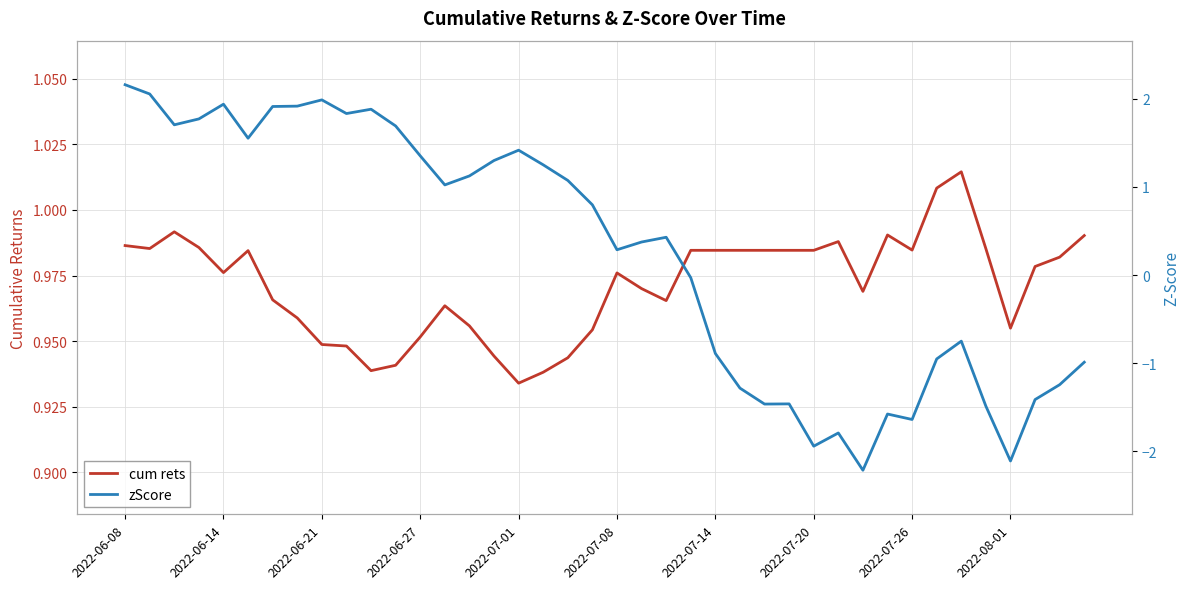

Reading left to right, list all the values displayed in this chart.

cum rets: 1.0	1.0	1.0	1.0	1.0	1.0	1.0	1.0	0.9	0.9	0.9	0.9	1.0	1.0	1.0	0.9	0.9	0.9	0.9	1.0	1.0	1.0	1.0	1.0	1.0	1.0	1.0	1.0	1.0	1.0	1.0	1.0	1.0	1.0	1.0	1.0	1.0	1.0	1.0	1.0
zScore: 2.2	2.1	1.7	1.8	1.9	1.6	1.9	1.9	2.0	1.8	1.9	1.7	1.4	1.0	1.1	1.3	1.4	1.3	1.1	0.8	0.3	0.4	0.4	-0.0	-0.9	-1.3	-1.5	-1.5	-1.9	-1.8	-2.2	-1.6	-1.6	-1.0	-0.8	-1.5	-2.1	-1.4	-1.2	-1.0